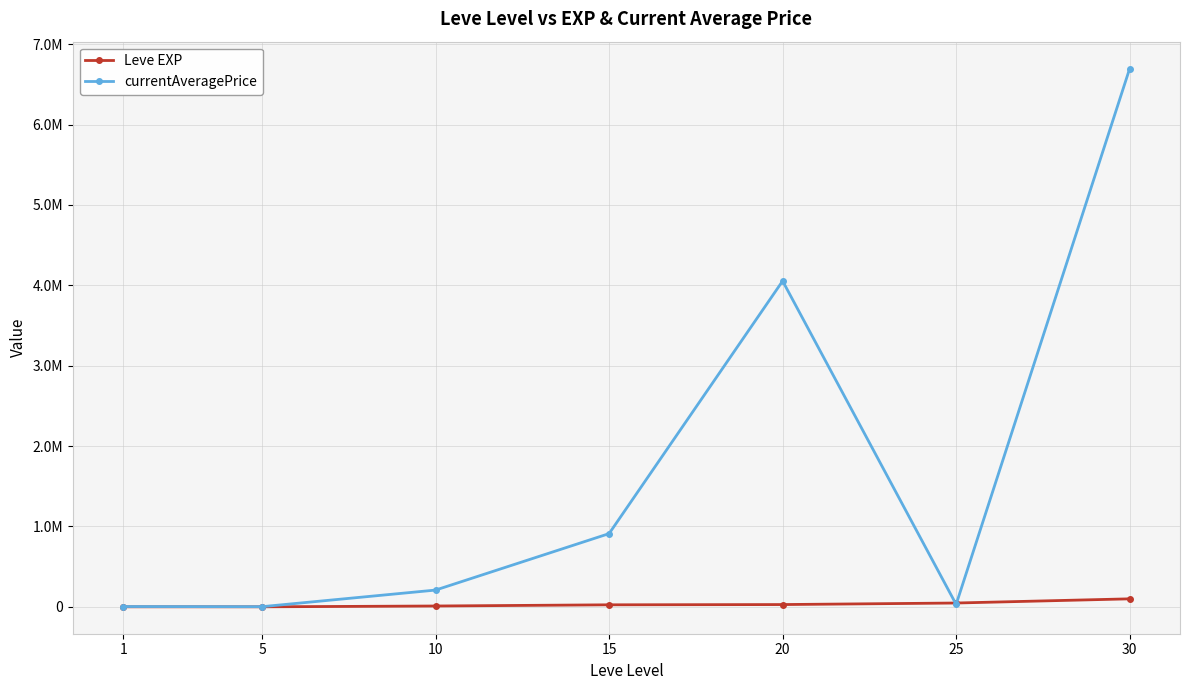

True or false: Leve EXP has a value of 17898 at 10.

False